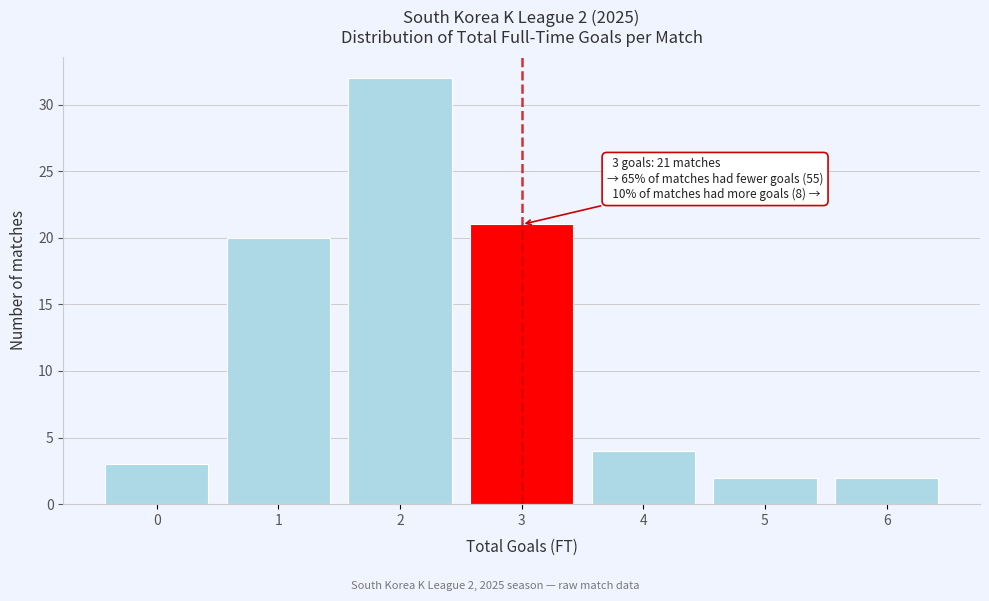

Reading left to right, transcribe all the data shown in this chart.

0=3	1=20	2=32	3=21	4=4	5=2	6=2